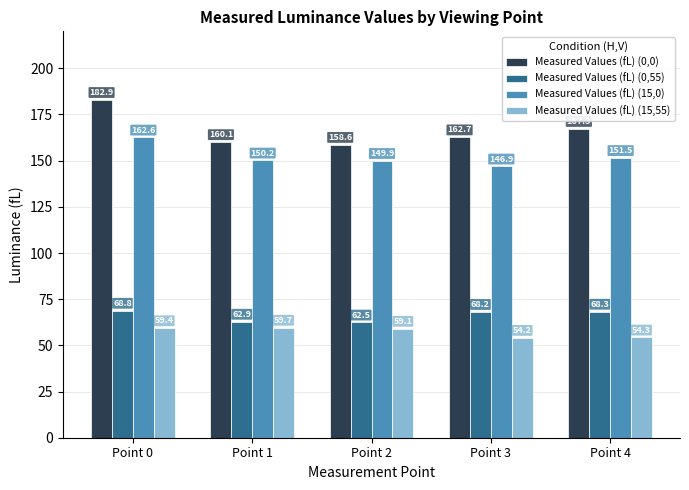

How many data points in Measured Values (fL) (15,0) are above 150?

3